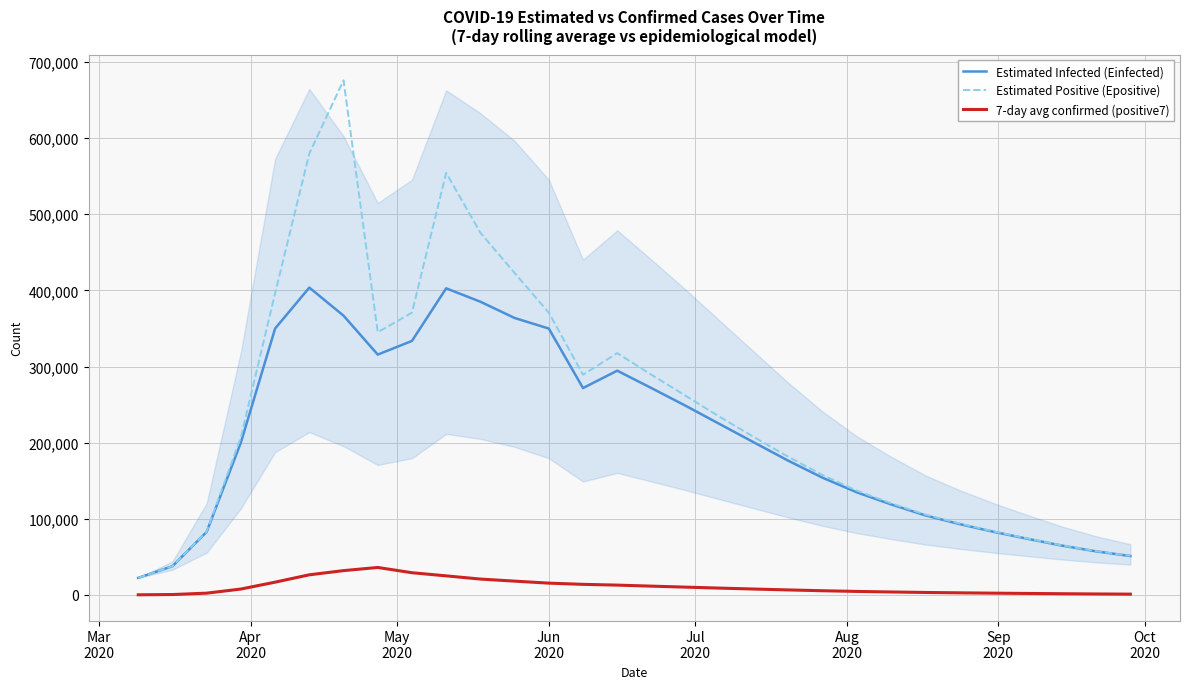

What is the greatest value displayed?

675923.6